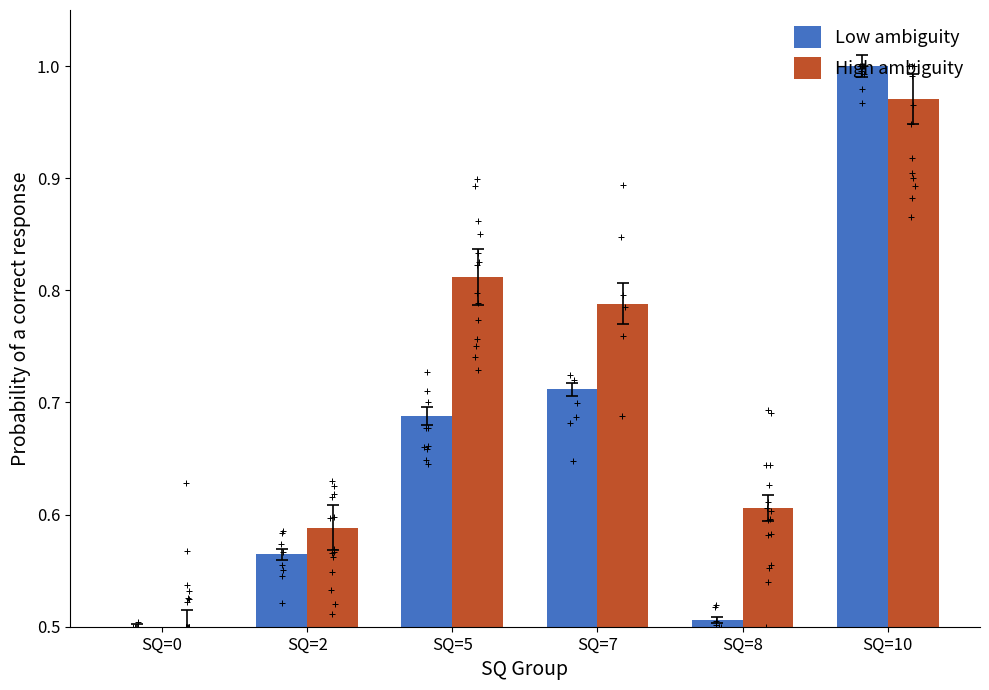

What is the total value across all series at SQ=7?

1.5